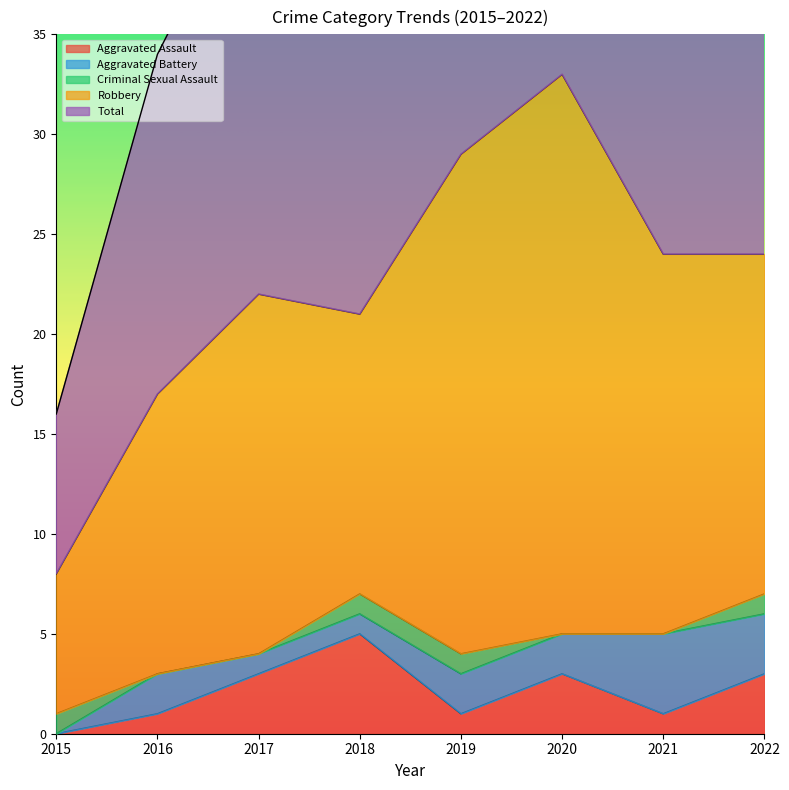

What is the sum of all Robbery values?

142